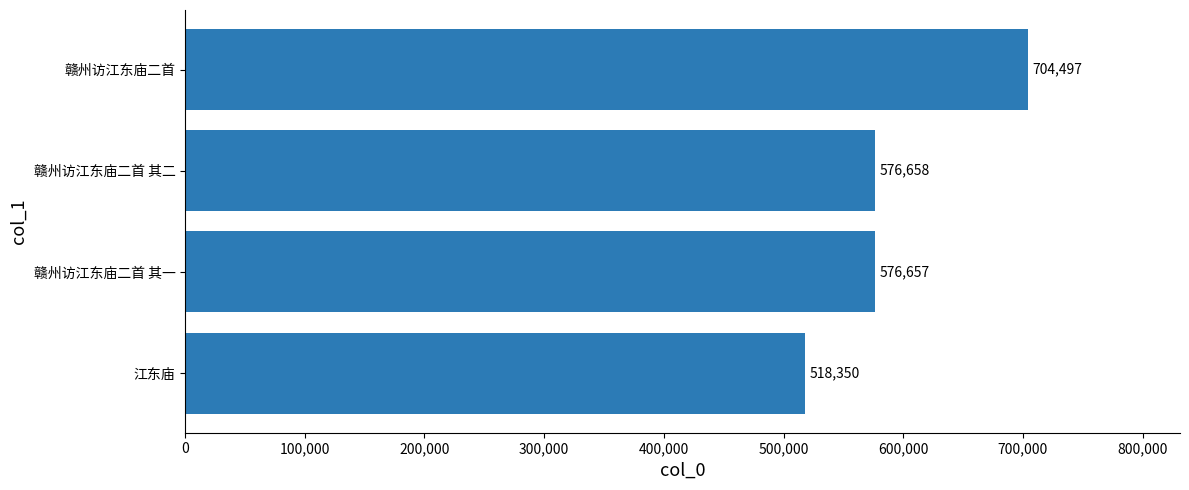

What is the minimum value shown in the chart?

518350